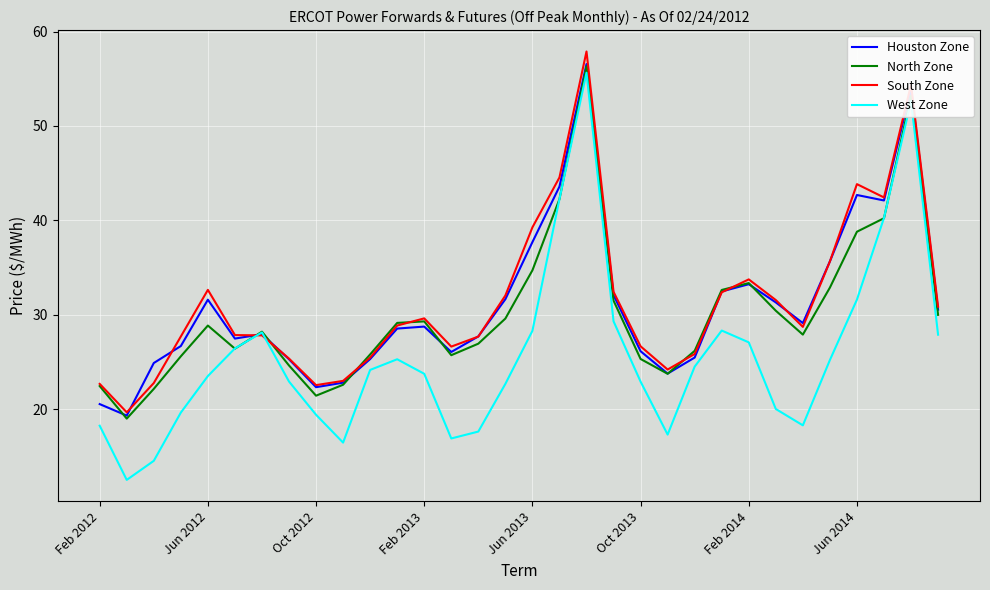

What is the lowest value of the South Zone series?

19.7